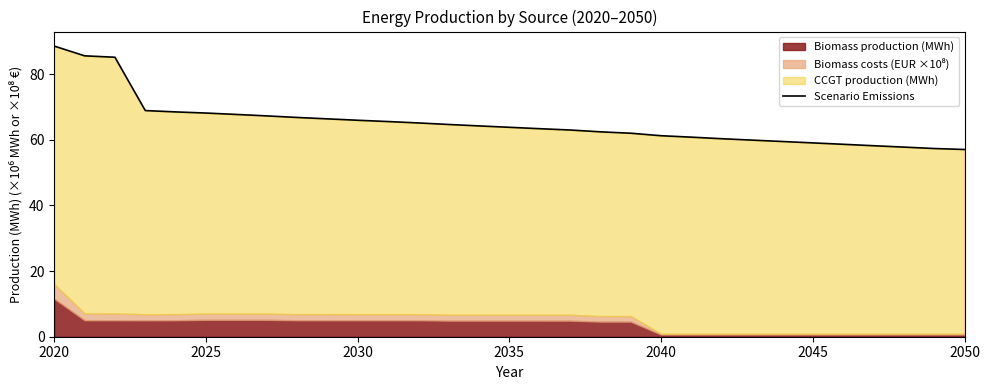

Reading left to right, what are all the values shown in this chart?

88.5	85.6	85.1	68.9	68.5	68.1	67.7	67.3	66.8	66.4	65.9	65.6	65.1	64.7	64.2	63.8	63.4	63.0	62.4	62.0	61.2	60.8	60.3	59.9	59.5	59.0	58.6	58.2	57.8	57.3	57.0